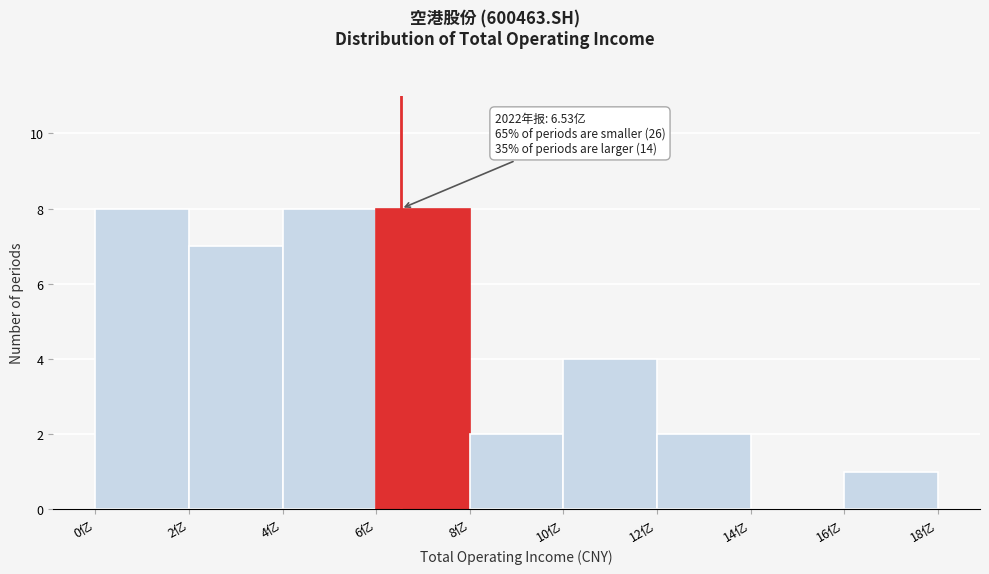

Reading right to left, extract all data points from this chart.

16亿=1	14亿=0	12亿=2	10亿=4	8亿=2	6亿=8	4亿=8	2亿=7	0亿=8